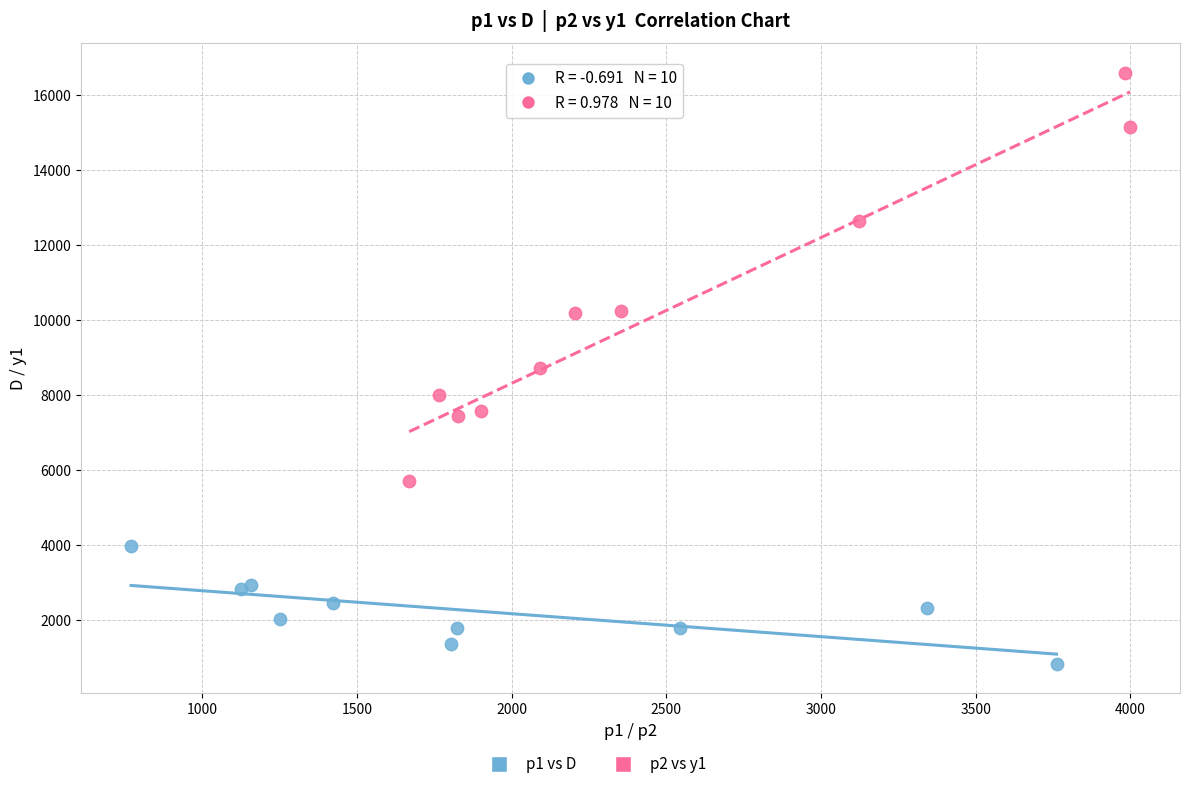

Which series has the largest Y range (max minus min)?

p2 vs y1